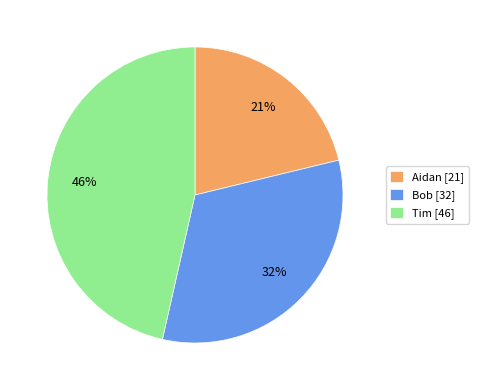

Count the number of slices in the pie.

3